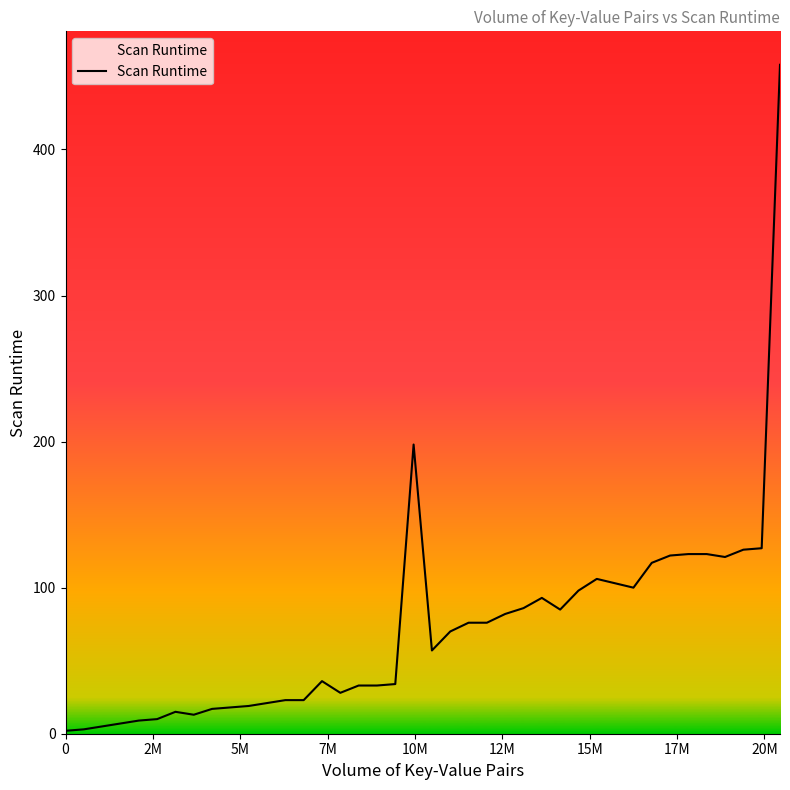

What is the greatest value displayed?

458